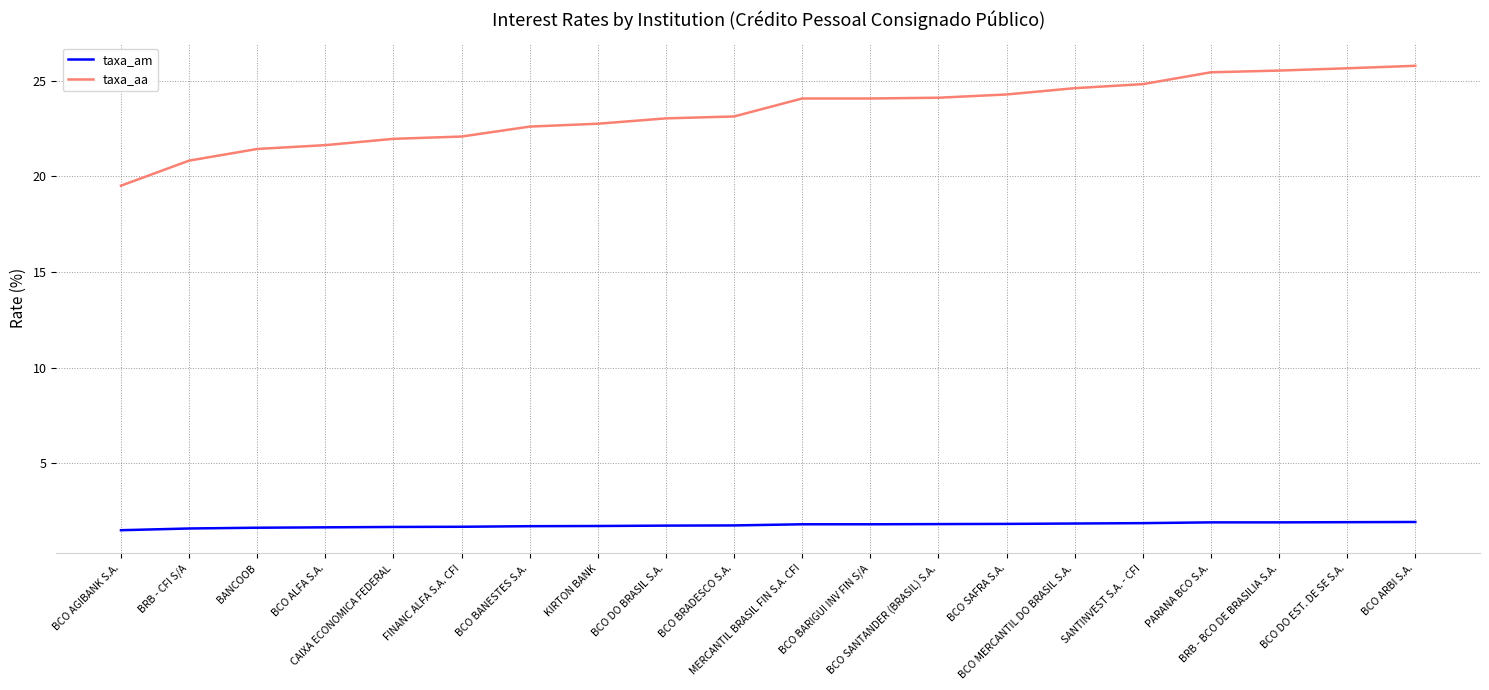

Rank the series by their maximum value, from highest to lowest.

taxa_aa, taxa_am